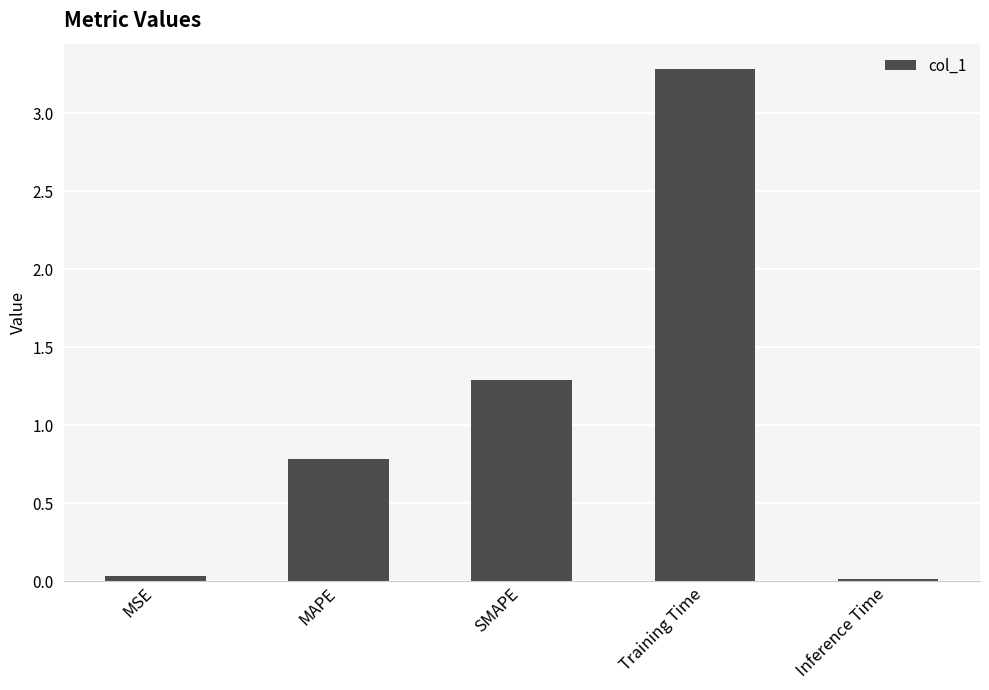

What is the difference between the maximum and minimum values?

3.3